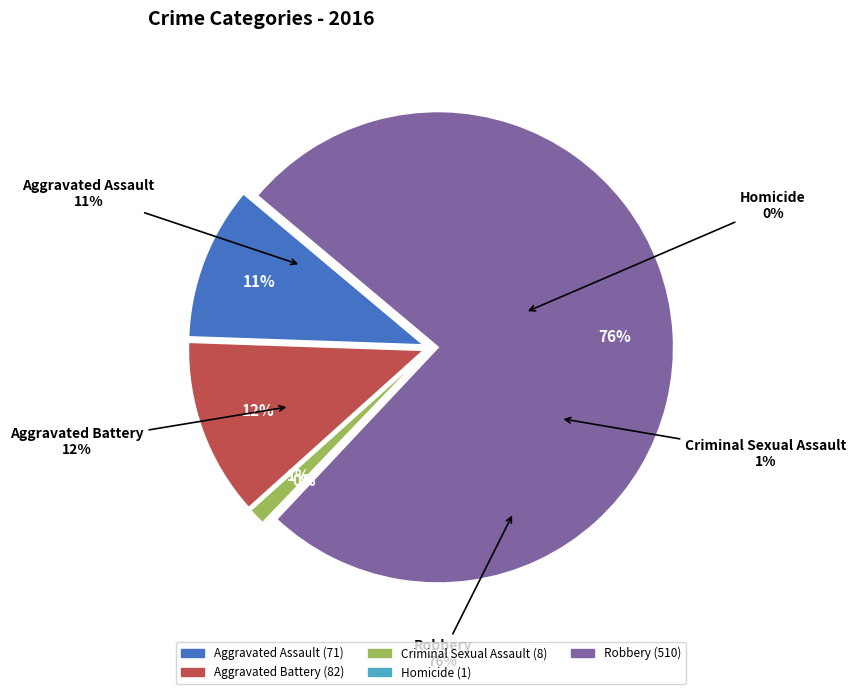

Does any single category account for the majority?

Yes